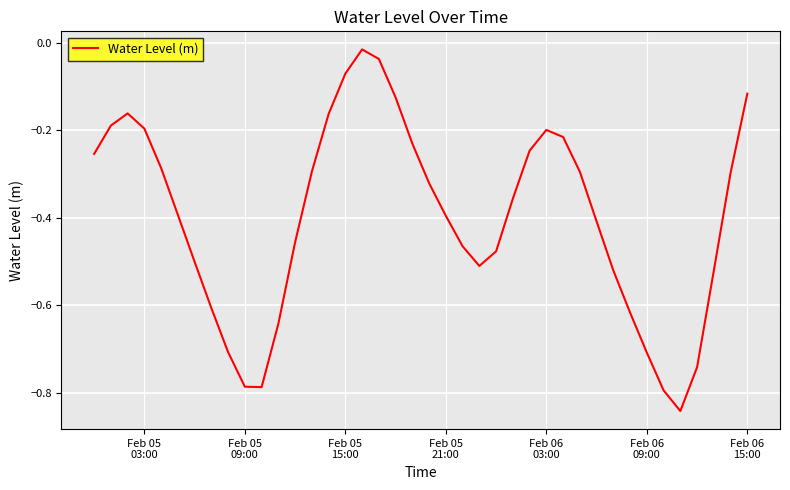

What is the difference between the maximum and minimum values?

0.8